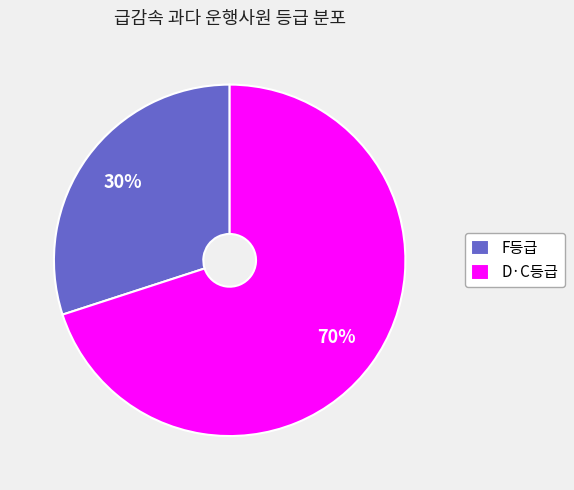

Which slice is the largest?

D·C등급